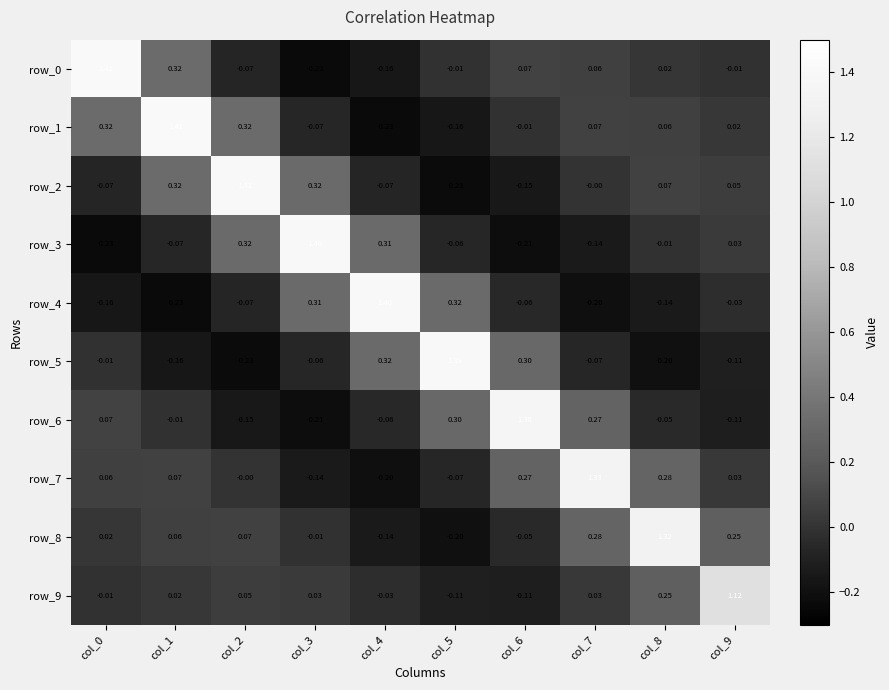

Is the value of row_9 at col_3 greater than the value of row_1 at col_3?

Yes